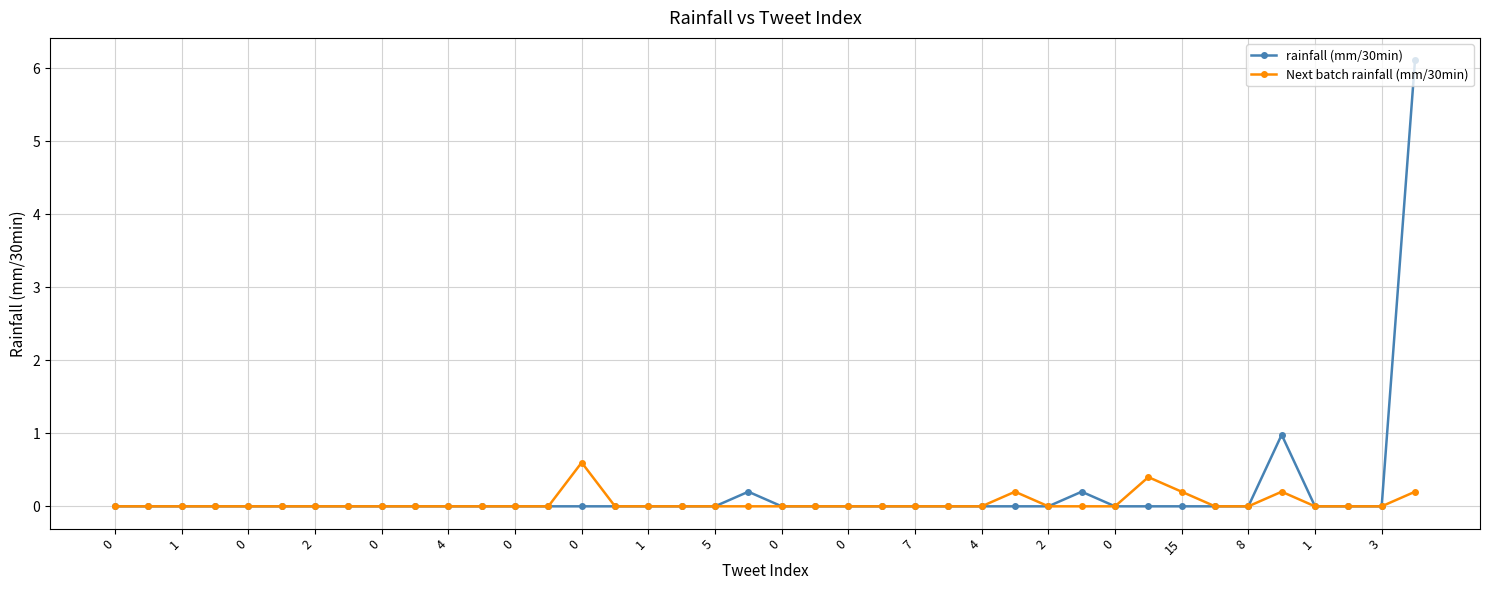

List the series in order of their peak value, highest first.

rainfall (mm/30min), Next batch rainfall (mm/30min)